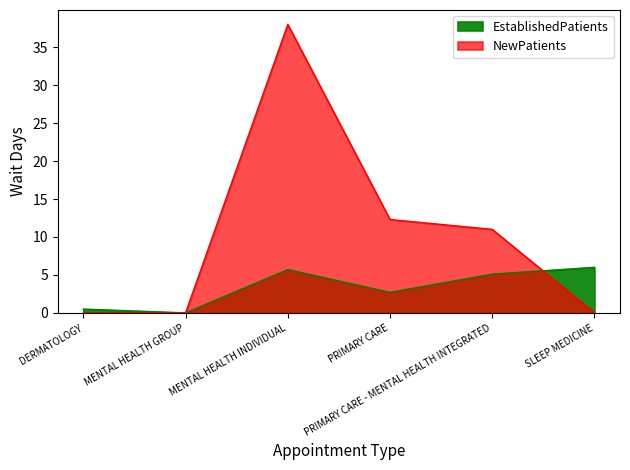

What is the approximate value of EstablishedPatients at SLEEP MEDICINE?

6.0